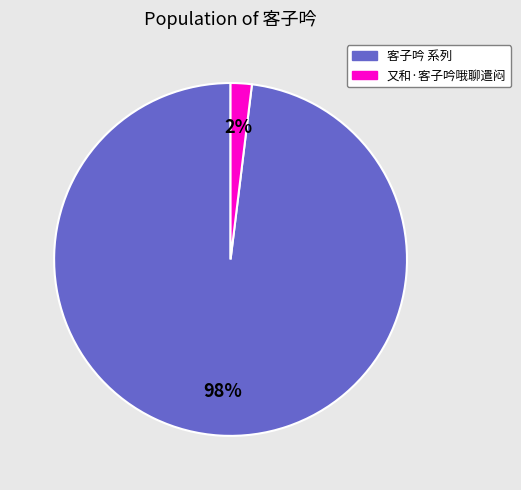

Which category accounts for the majority?

客子吟 系列